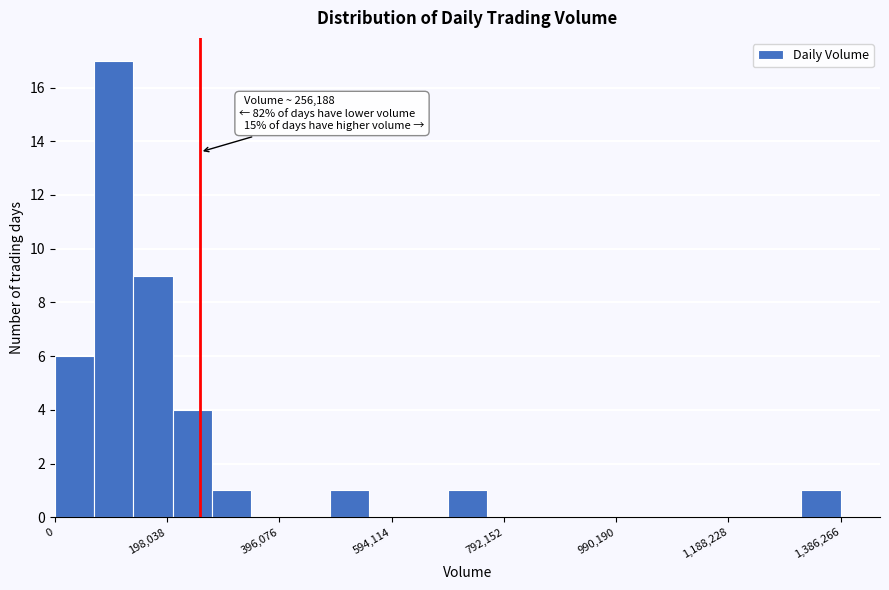

Read against the x-axis, roughly where is the centre of the tallest bar?

100000